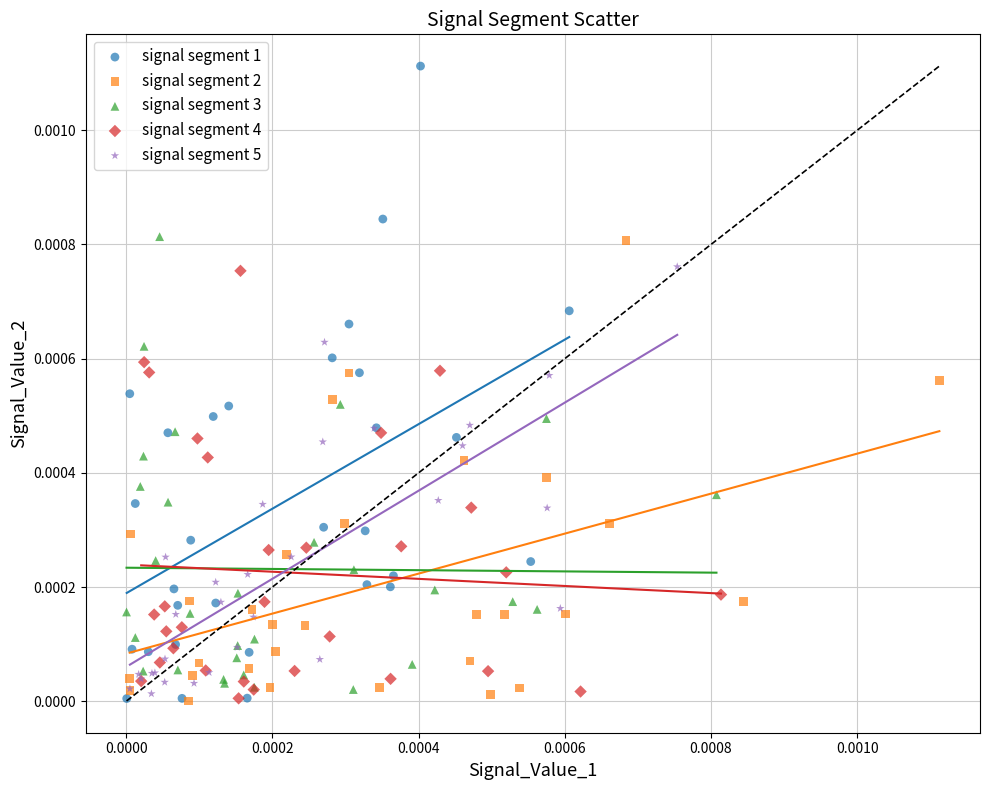

Which series contains the highest Y value?

signal segment 1